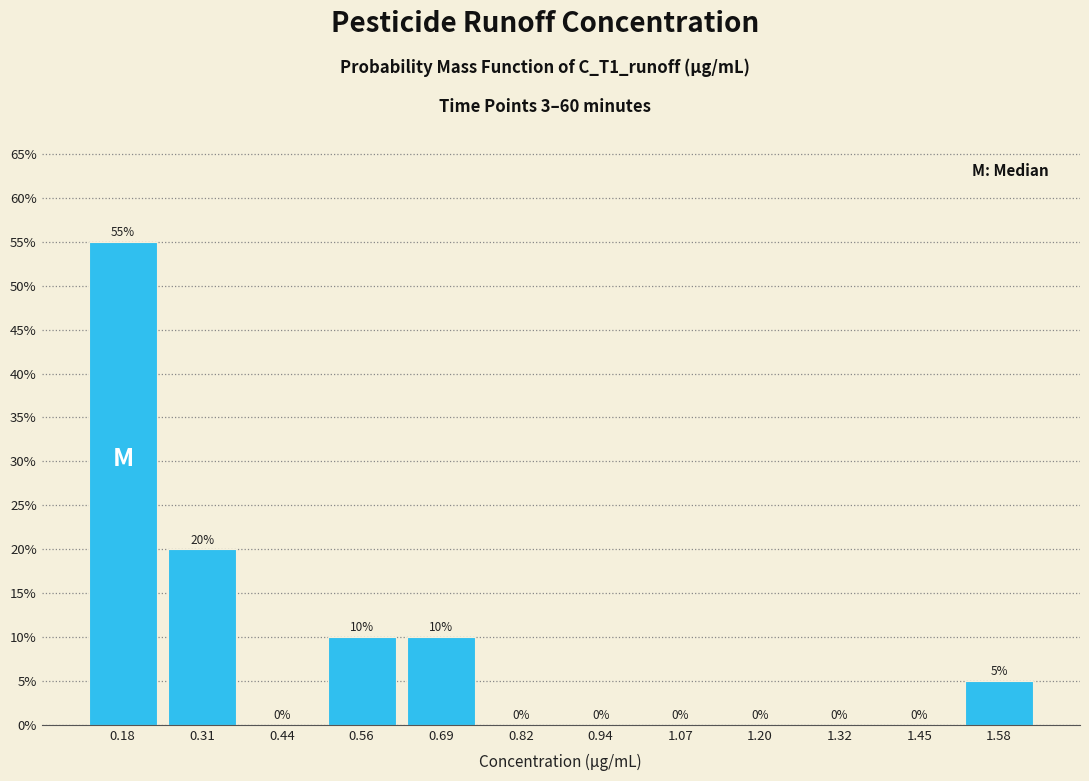

Reading left to right, list every bar in this chart as the range it spans on the x-axis followed by its height. The bar edges are not printed on the chart, so give them approximately, as read against the axis.

0.12 to 0.24: 55
0.24 to 0.38: 20
0.38 to 0.50: 0
0.50 to 0.62: 10
0.62 to 0.76: 10
0.76 to 0.88: 0
0.88 to 1.00: 0
1.00 to 1.14: 0
1.14 to 1.26: 0
1.26 to 1.38: 0
1.38 to 1.52: 0
1.52 to 1.64: 5